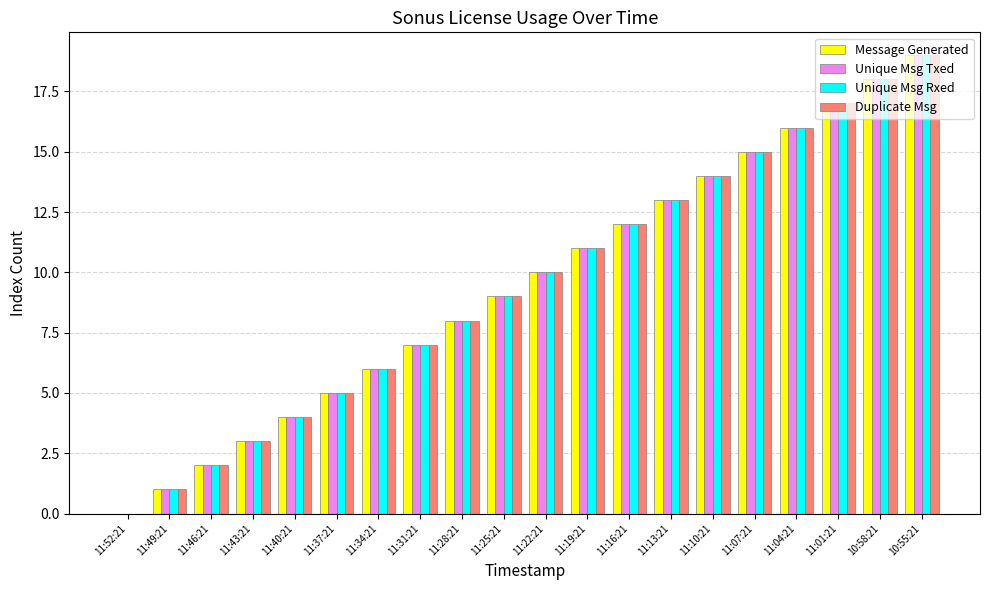

How many groups of bars are there?

20